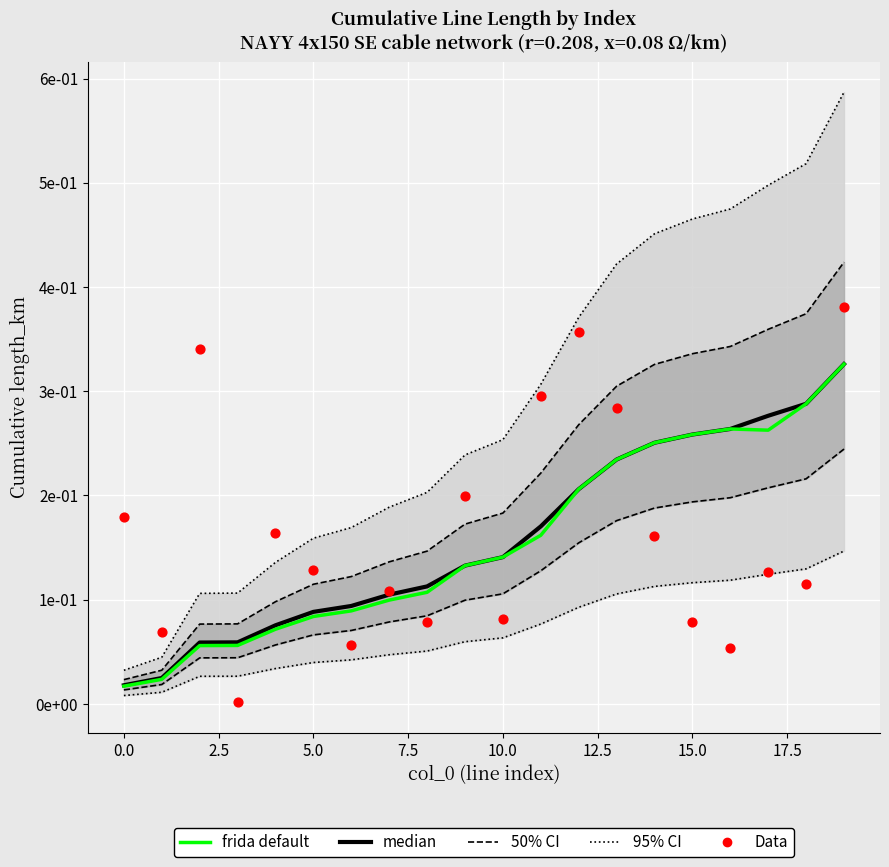

Which series reaches the minimum Y coordinate?

Data